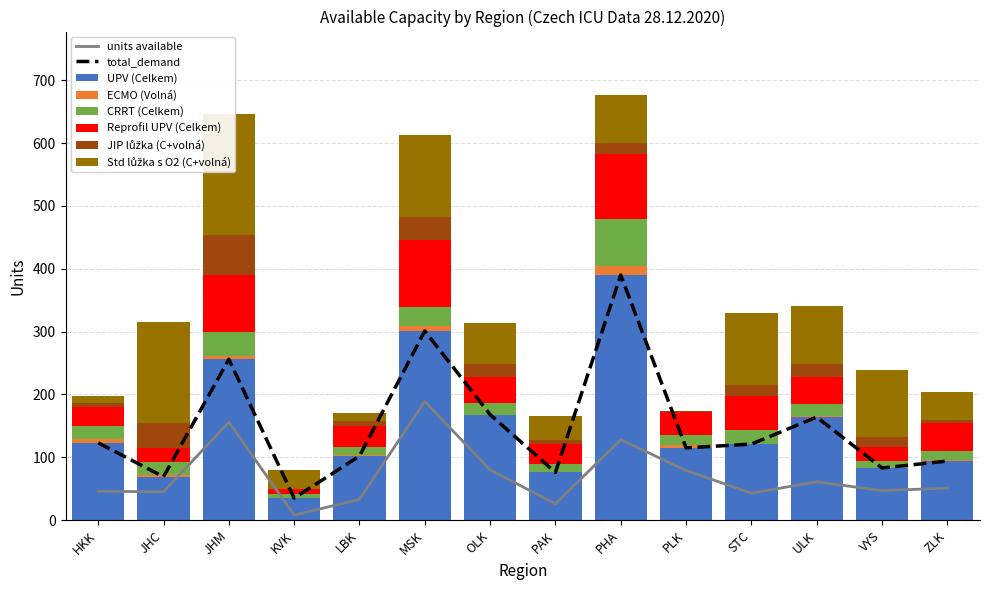

The value of ECMO (Volná) at STC is 9. True or false?

False